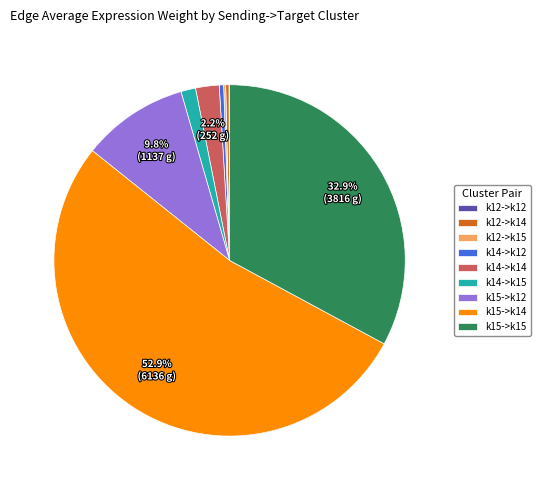

What is the ratio of the value at k15->k15 to the value at k14->k12?

81.7